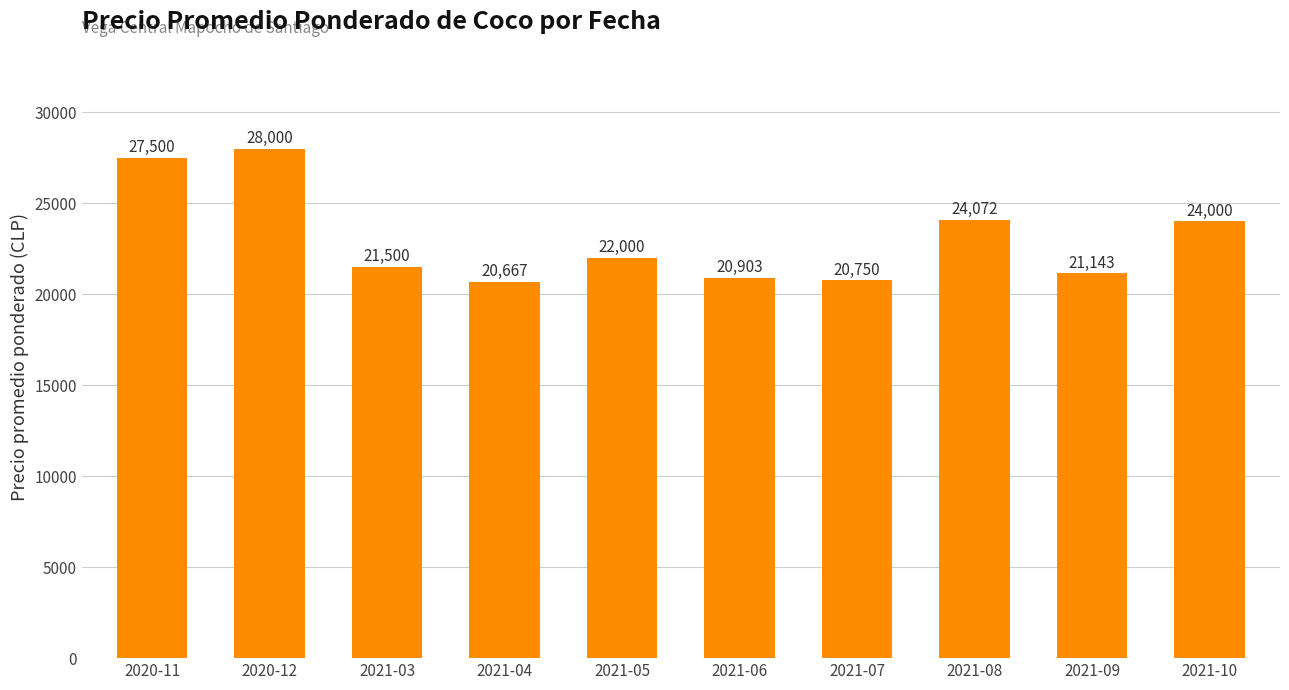

Reading left to right, list all the values displayed in this chart.

27500	28000	21500	20667	22000	20903	20750	24072	21143	24000